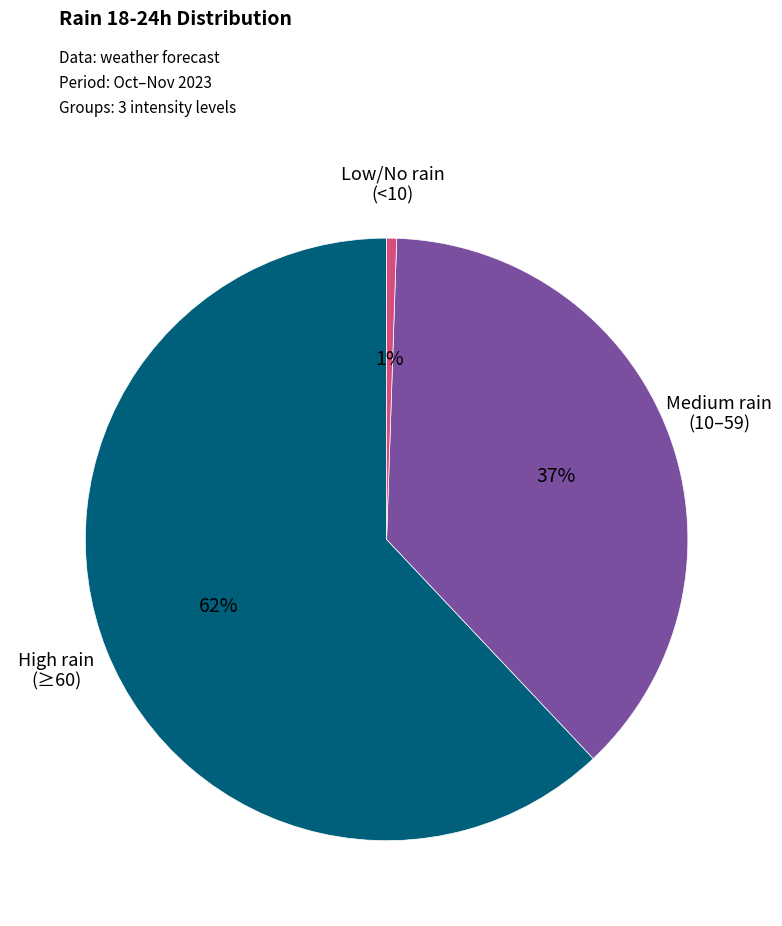

Is there any slice that represents more than half of the pie?

Yes